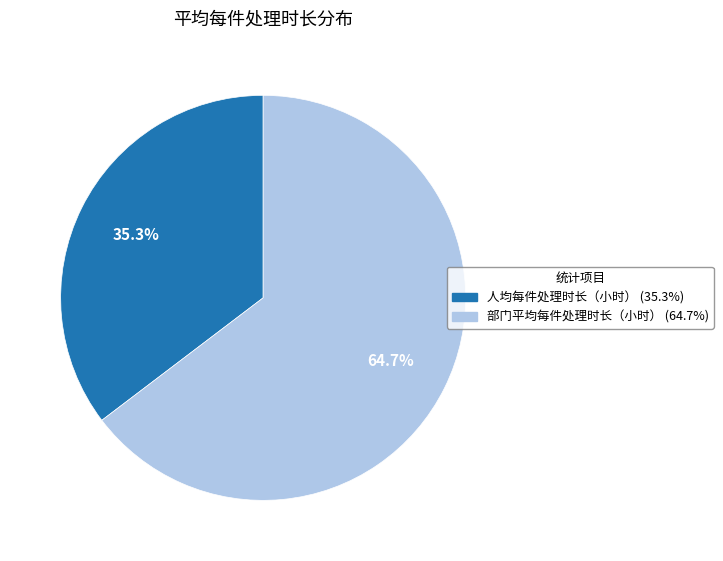

Do 人均每件处理时长（小时） and 部门平均每件处理时长（小时） together represent more than half of the pie?

Yes